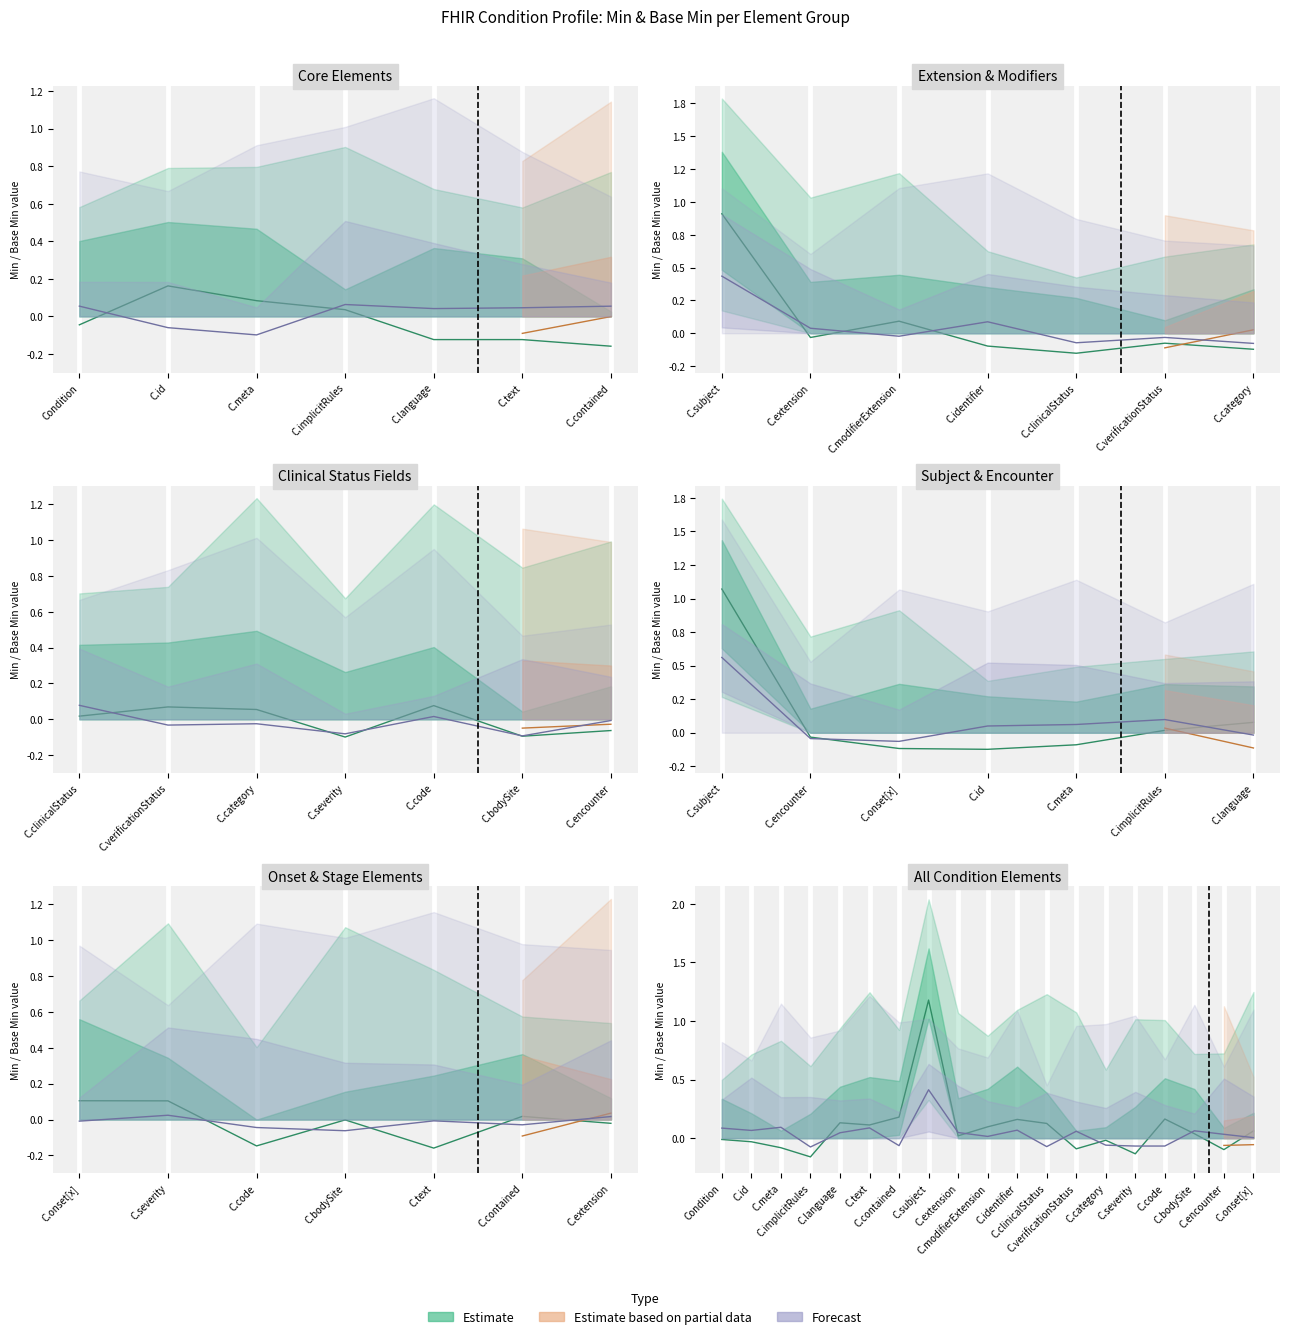

What is the label of the 13th point from the left?

Condition.verificationStatus